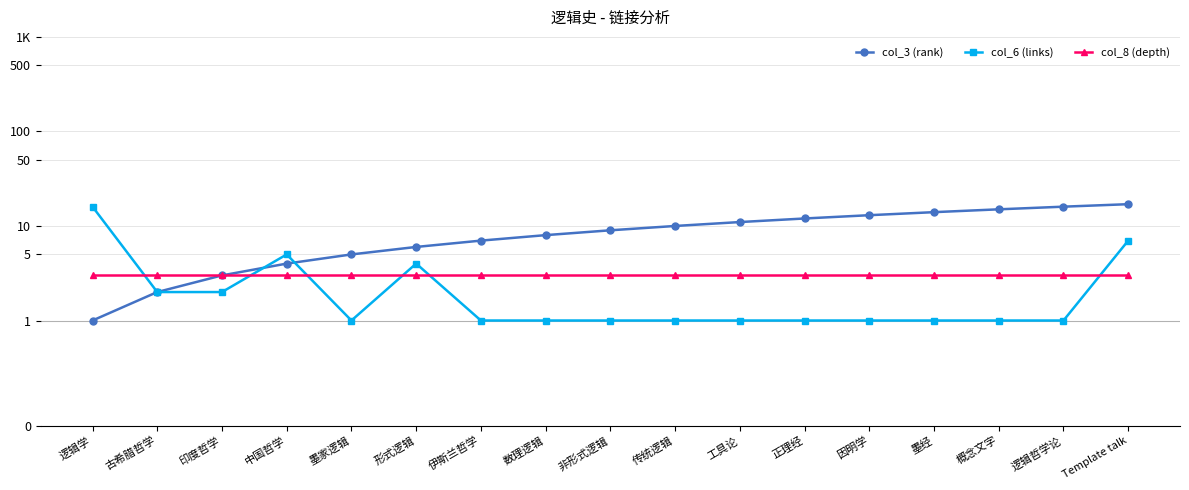

At which category is the sum across all series the highest?

Template talk